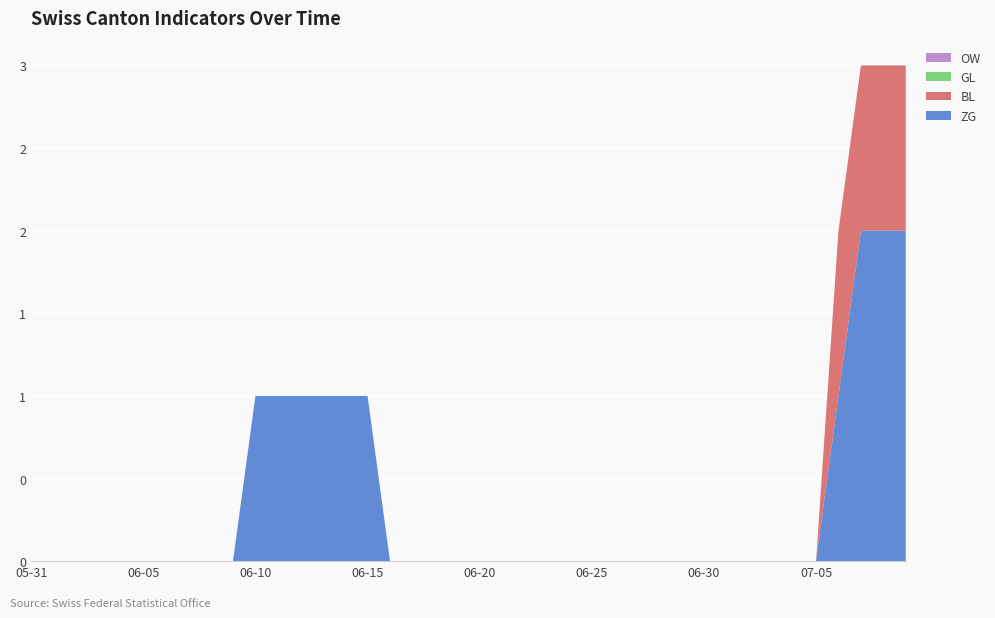

Reading left to right, list all the values displayed in this chart.

ZG: 2020-05-31=0	2020-06-01=0	2020-06-02=0	2020-06-03=0	2020-06-04=0	2020-06-05=0	2020-06-06=0	2020-06-07=0	2020-06-08=0	2020-06-09=0	2020-06-10=1	2020-06-11=1	2020-06-12=1	2020-06-13=1	2020-06-14=1	2020-06-15=1	2020-06-16=0	2020-06-17=0	2020-06-18=0	2020-06-19=0	2020-06-20=0	2020-06-21=0	2020-06-22=0	2020-06-23=0	2020-06-24=0	2020-06-25=0	2020-06-26=0	2020-06-27=0	2020-06-28=0	2020-06-29=0	2020-06-30=0	2020-07-01=0	2020-07-02=0	2020-07-03=0	2020-07-04=0	2020-07-05=0	2020-07-06=1	2020-07-07=2	2020-07-08=2	2020-07-09=2
BL: 2020-05-31=0	2020-06-01=0	2020-06-02=0	2020-06-03=0	2020-06-04=0	2020-06-05=0	2020-06-06=0	2020-06-07=0	2020-06-08=0	2020-06-09=0	2020-06-10=0	2020-06-11=0	2020-06-12=0	2020-06-13=0	2020-06-14=0	2020-06-15=0	2020-06-16=0	2020-06-17=0	2020-06-18=0	2020-06-19=0	2020-06-20=0	2020-06-21=0	2020-06-22=0	2020-06-23=0	2020-06-24=0	2020-06-25=0	2020-06-26=0	2020-06-27=0	2020-06-28=0	2020-06-29=0	2020-06-30=0	2020-07-01=0	2020-07-02=0	2020-07-03=0	2020-07-04=0	2020-07-05=0	2020-07-06=1	2020-07-07=1	2020-07-08=1	2020-07-09=1
GL: 2020-05-31=0	2020-06-01=0	2020-06-02=0	2020-06-03=0	2020-06-04=0	2020-06-05=0	2020-06-06=0	2020-06-07=0	2020-06-08=0	2020-06-09=0	2020-06-10=0	2020-06-11=0	2020-06-12=0	2020-06-13=0	2020-06-14=0	2020-06-15=0	2020-06-16=0	2020-06-17=0	2020-06-18=0	2020-06-19=0	2020-06-20=0	2020-06-21=0	2020-06-22=0	2020-06-23=0	2020-06-24=0	2020-06-25=0	2020-06-26=0	2020-06-27=0	2020-06-28=0	2020-06-29=0	2020-06-30=0	2020-07-01=0	2020-07-02=0	2020-07-03=0	2020-07-04=0	2020-07-05=0	2020-07-06=0	2020-07-07=0	2020-07-08=0	2020-07-09=0
OW: 2020-05-31=0	2020-06-01=0	2020-06-02=0	2020-06-03=0	2020-06-04=0	2020-06-05=0	2020-06-06=0	2020-06-07=0	2020-06-08=0	2020-06-09=0	2020-06-10=0	2020-06-11=0	2020-06-12=0	2020-06-13=0	2020-06-14=0	2020-06-15=0	2020-06-16=0	2020-06-17=0	2020-06-18=0	2020-06-19=0	2020-06-20=0	2020-06-21=0	2020-06-22=0	2020-06-23=0	2020-06-24=0	2020-06-25=0	2020-06-26=0	2020-06-27=0	2020-06-28=0	2020-06-29=0	2020-06-30=0	2020-07-01=0	2020-07-02=0	2020-07-03=0	2020-07-04=0	2020-07-05=0	2020-07-06=0	2020-07-07=0	2020-07-08=0	2020-07-09=0